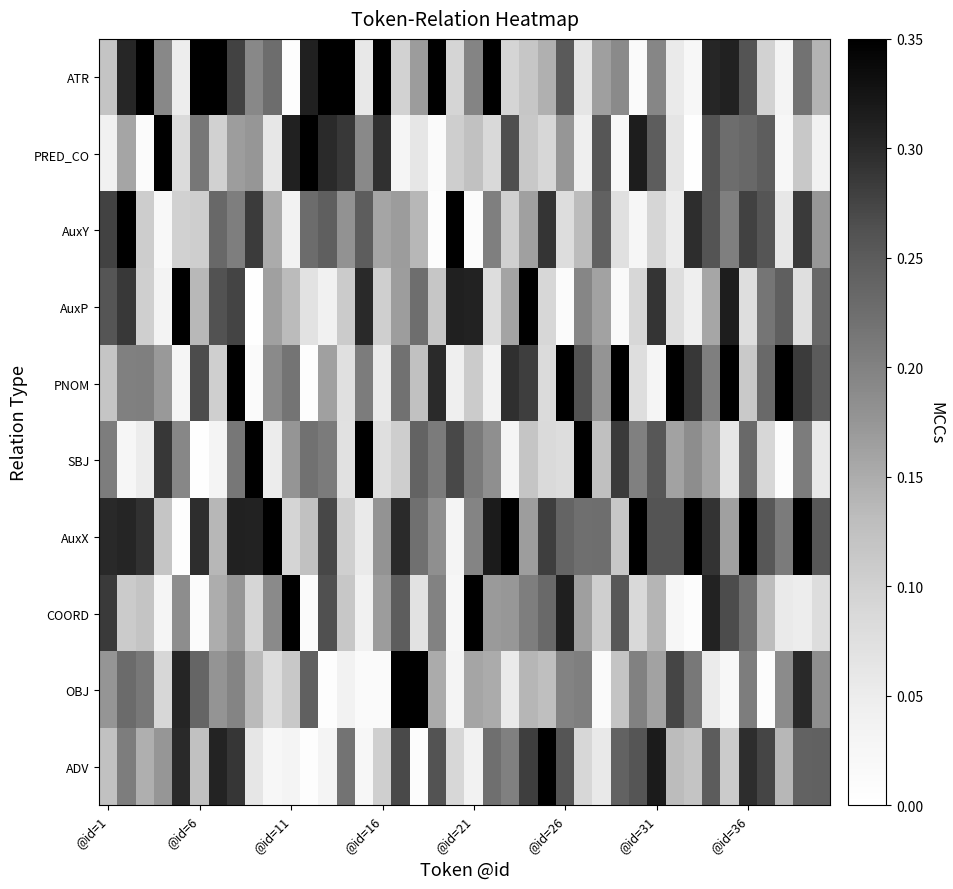

Count the number of categories in the chart.

40